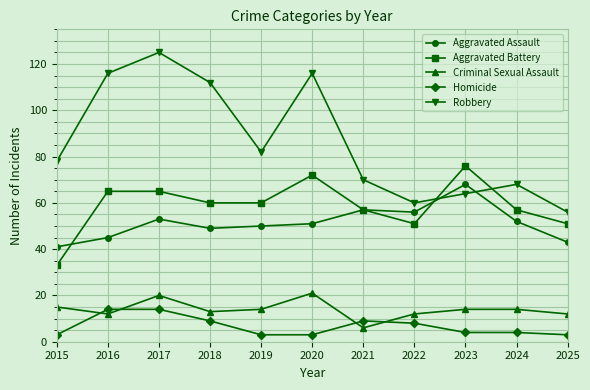

Reading left to right, extract all data points from this chart.

Aggravated Assault: 2015=41	2016=45	2017=53	2018=49	2019=50	2020=51	2021=57	2022=56	2023=68	2024=52	2025=43
Aggravated Battery: 2015=33	2016=65	2017=65	2018=60	2019=60	2020=72	2021=57	2022=51	2023=76	2024=57	2025=51
Criminal Sexual Assault: 2015=15	2016=12	2017=20	2018=13	2019=14	2020=21	2021=6	2022=12	2023=14	2024=14	2025=12
Homicide: 2015=3	2016=14	2017=14	2018=9	2019=3	2020=3	2021=9	2022=8	2023=4	2024=4	2025=3
Robbery: 2015=78	2016=116	2017=125	2018=112	2019=82	2020=116	2021=70	2022=60	2023=64	2024=68	2025=56